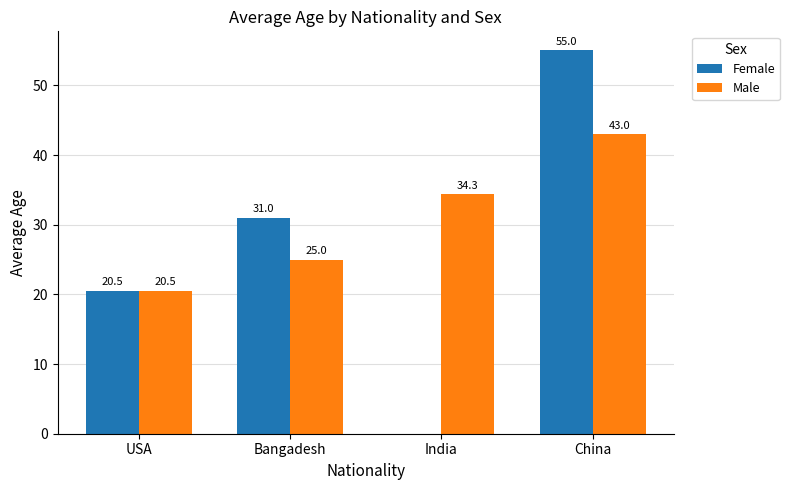

What are all the series names shown in the legend?

Female, Male